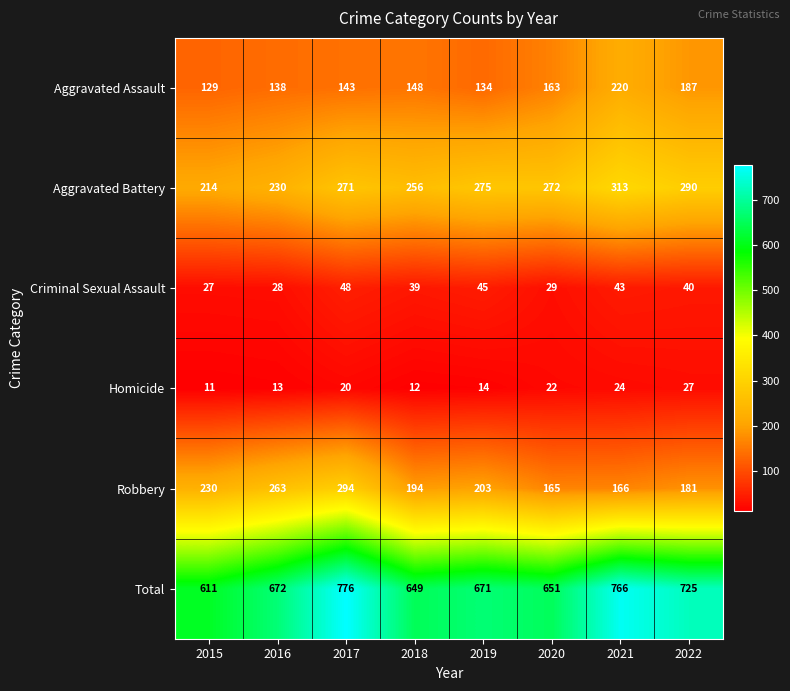

How many values in the Robbery series are below 203?

4